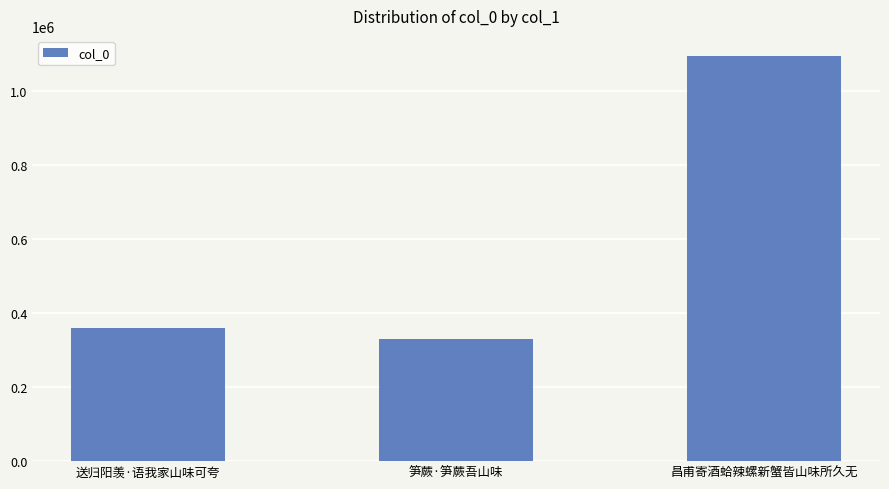

Reading right to left, what are all the values shown in this chart?

昌甫寄酒蛤辣螺新蟹皆山味所久无=1093234	笋蕨·笋蕨吾山味=329392	送归阳羡·语我家山味可夸=360012